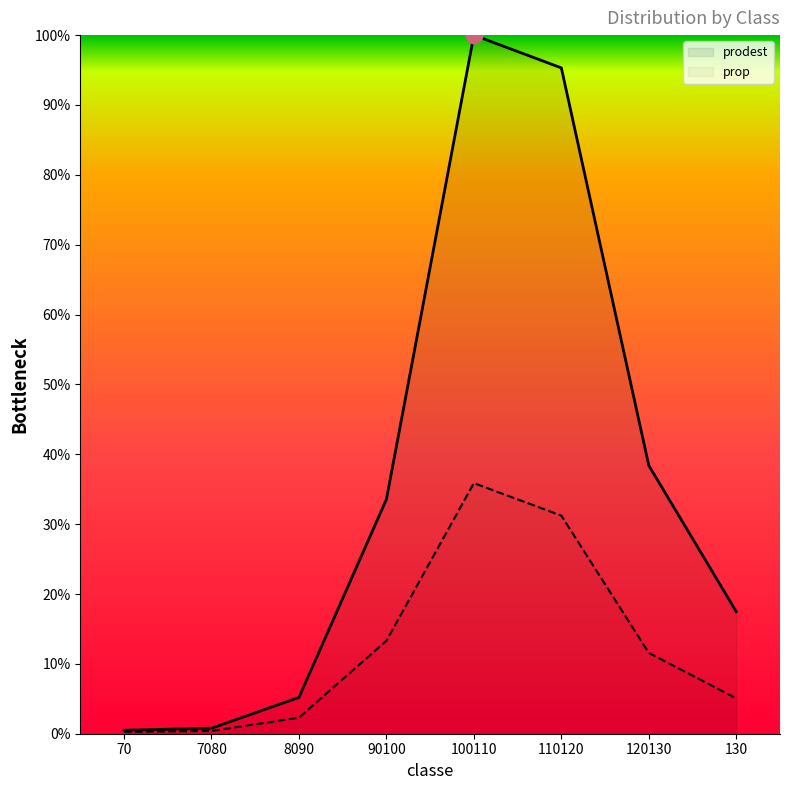

What is the difference between the maximum and second lowest values in the prop series?

35.5